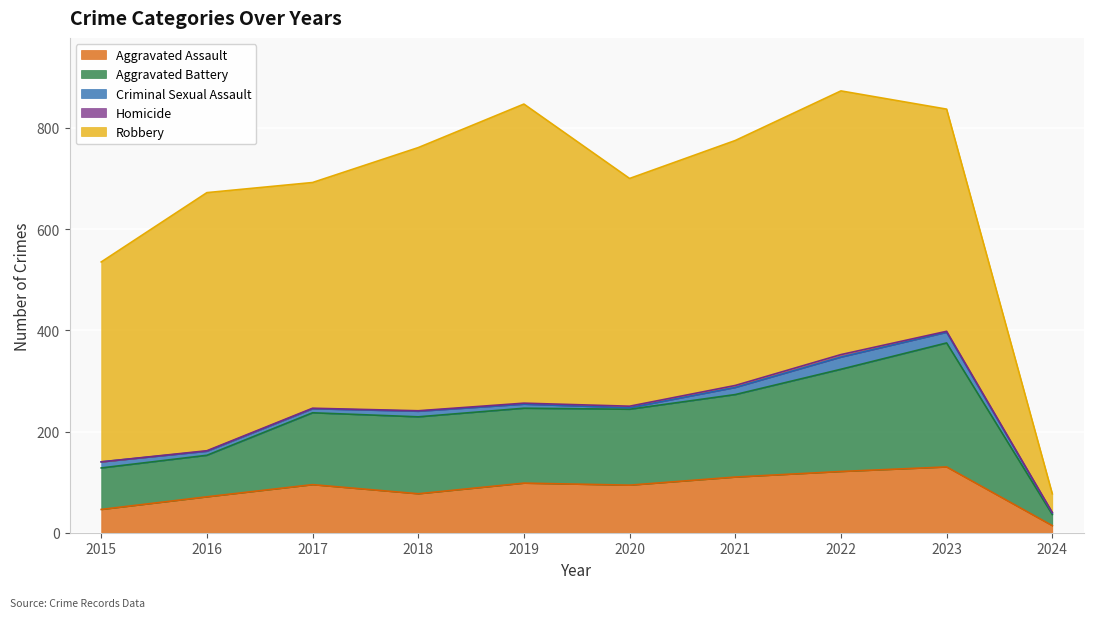

True or false: Robbery and Criminal Sexual Assault intersect in this chart.

False